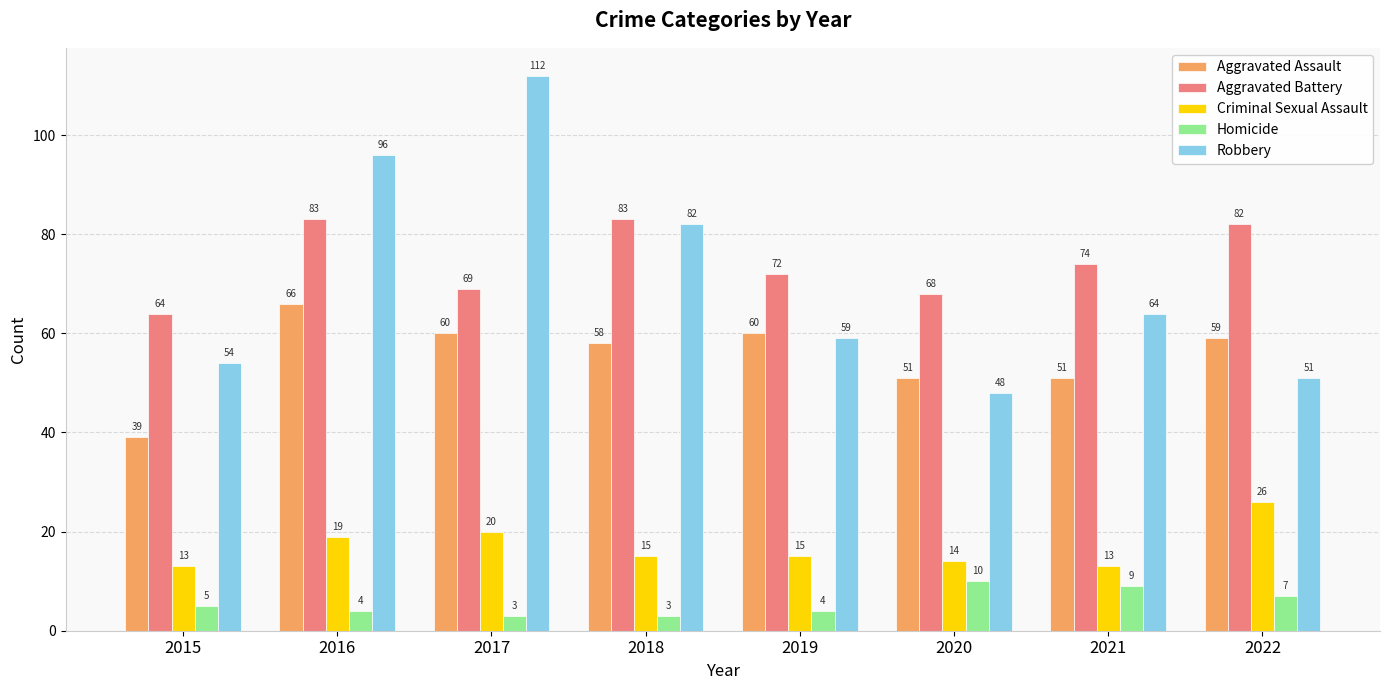

What is the difference between the maximum and minimum values in the Homicide series?

7